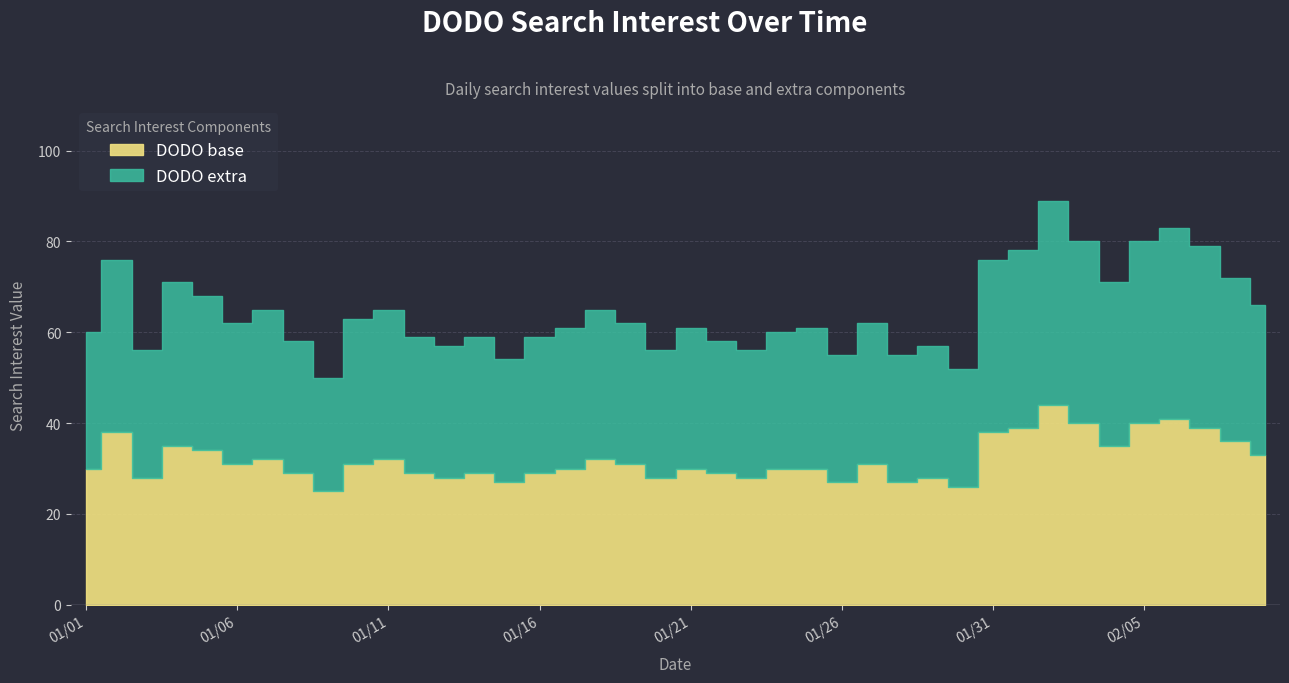

Which series has the largest total across all categories?

DODO extra